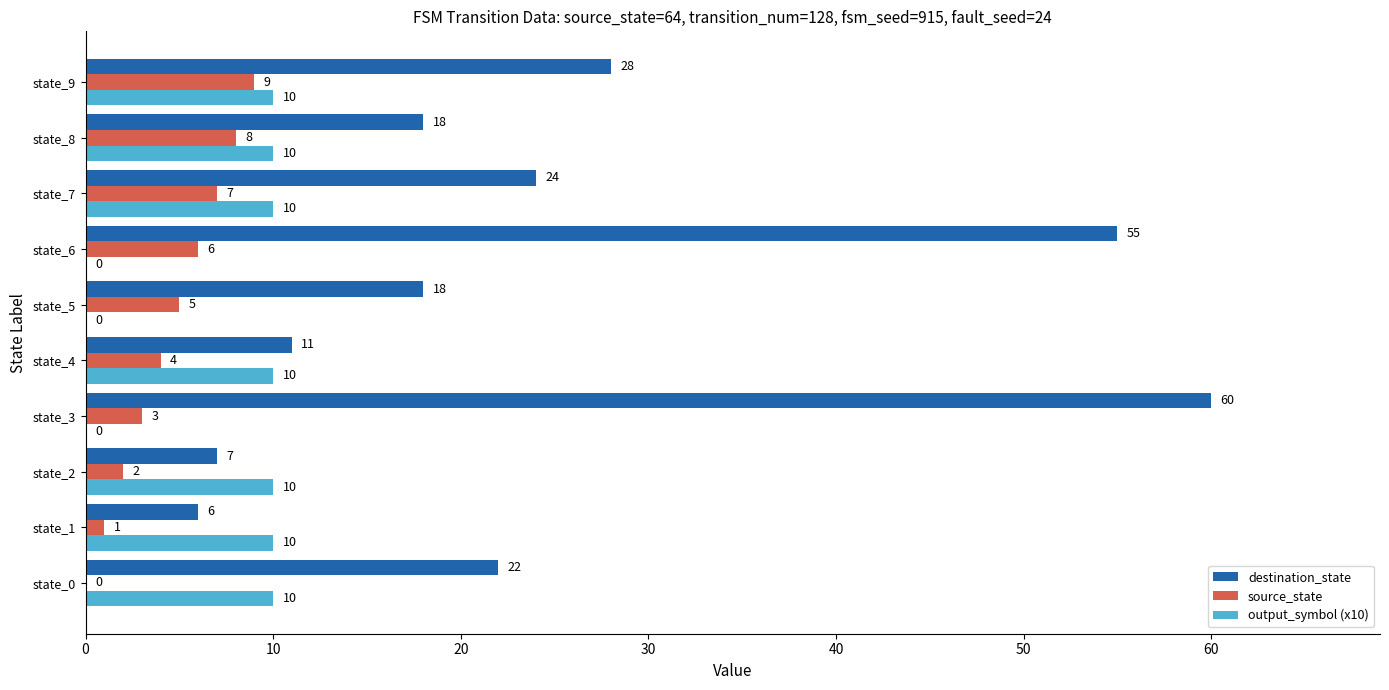

What is the sum of all destination_state values?

249